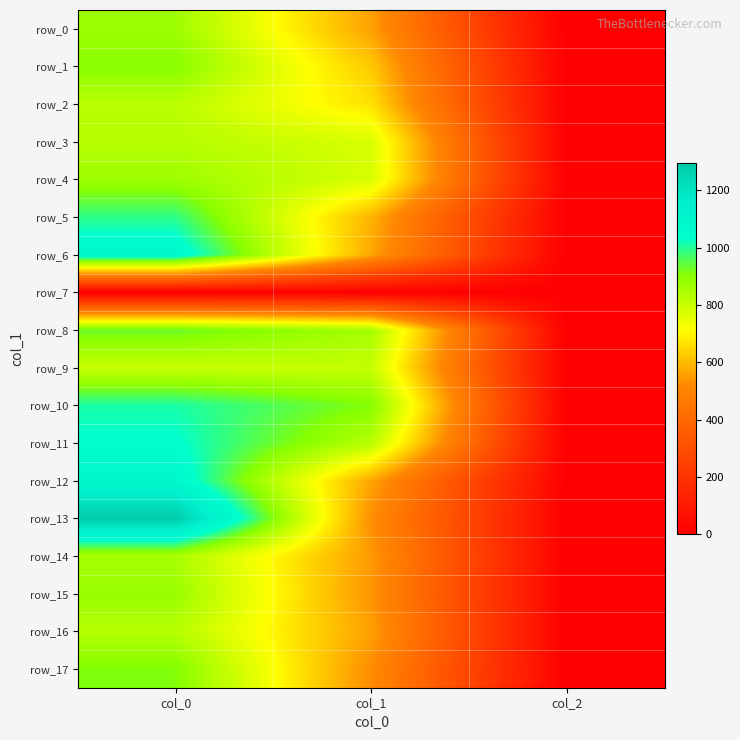

Between col_0 and col_1, which is larger?

col_0